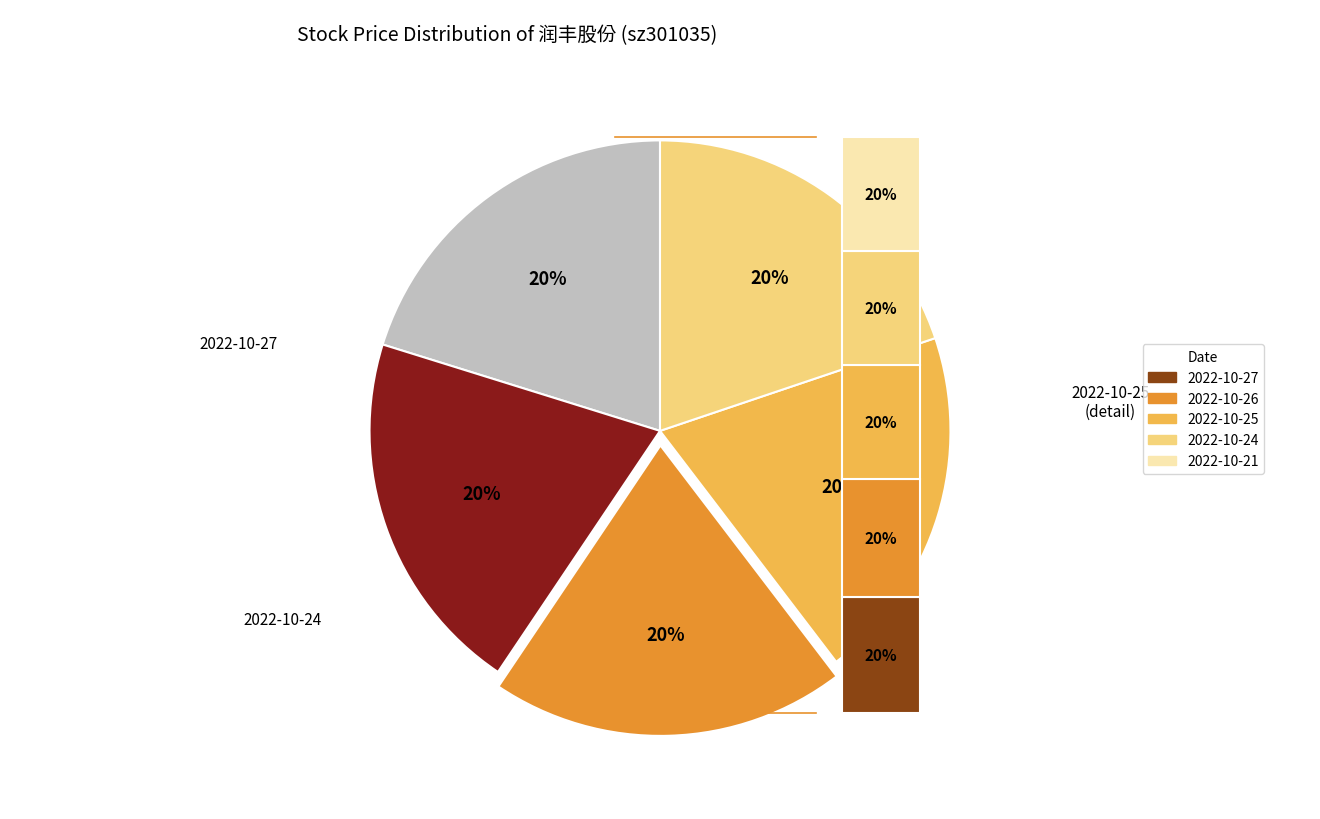

To the nearest percent, what percentage of the pie is 2022-10-24?

20%